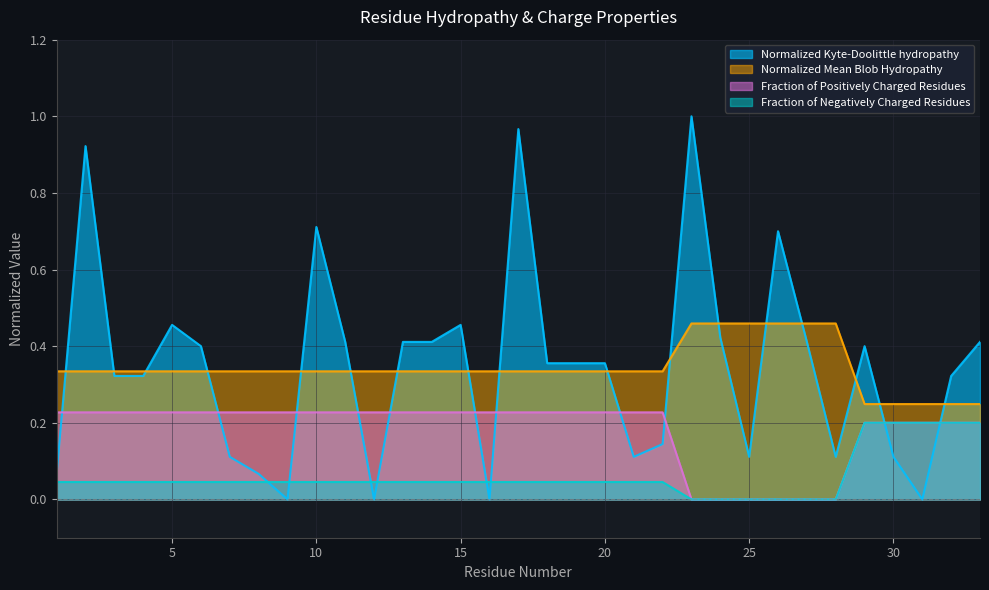

Reading left to right, transcribe all the data shown in this chart.

Normalized_Kyte-Doolittle_hydropathy: 0.1	0.9	0.3	0.3	0.5	0.4	0.1	0.1	0.0	0.7	0.4	0.0	0.4	0.4	0.5	0.0	1.0	0.4	0.4	0.4	0.1	0.1	1.0	0.4	0.1	0.7	0.4	0.1	0.4	0.1	0.0	0.3	0.4
Normalized_Mean_Blob_Hydropathy: 0.3	0.3	0.3	0.3	0.3	0.3	0.3	0.3	0.3	0.3	0.3	0.3	0.3	0.3	0.3	0.3	0.3	0.3	0.3	0.3	0.3	0.3	0.5	0.5	0.5	0.5	0.5	0.5	0.2	0.2	0.2	0.2	0.2
Fraction_of_Positively_Charged_Residues: 0.2	0.2	0.2	0.2	0.2	0.2	0.2	0.2	0.2	0.2	0.2	0.2	0.2	0.2	0.2	0.2	0.2	0.2	0.2	0.2	0.2	0.2	0.0	0.0	0.0	0.0	0.0	0.0	0.2	0.2	0.2	0.2	0.2
Fraction_of_Negatively_Charged_Residues: 0.0	0.0	0.0	0.0	0.0	0.0	0.0	0.0	0.0	0.0	0.0	0.0	0.0	0.0	0.0	0.0	0.0	0.0	0.0	0.0	0.0	0.0	0.0	0.0	0.0	0.0	0.0	0.0	0.2	0.2	0.2	0.2	0.2